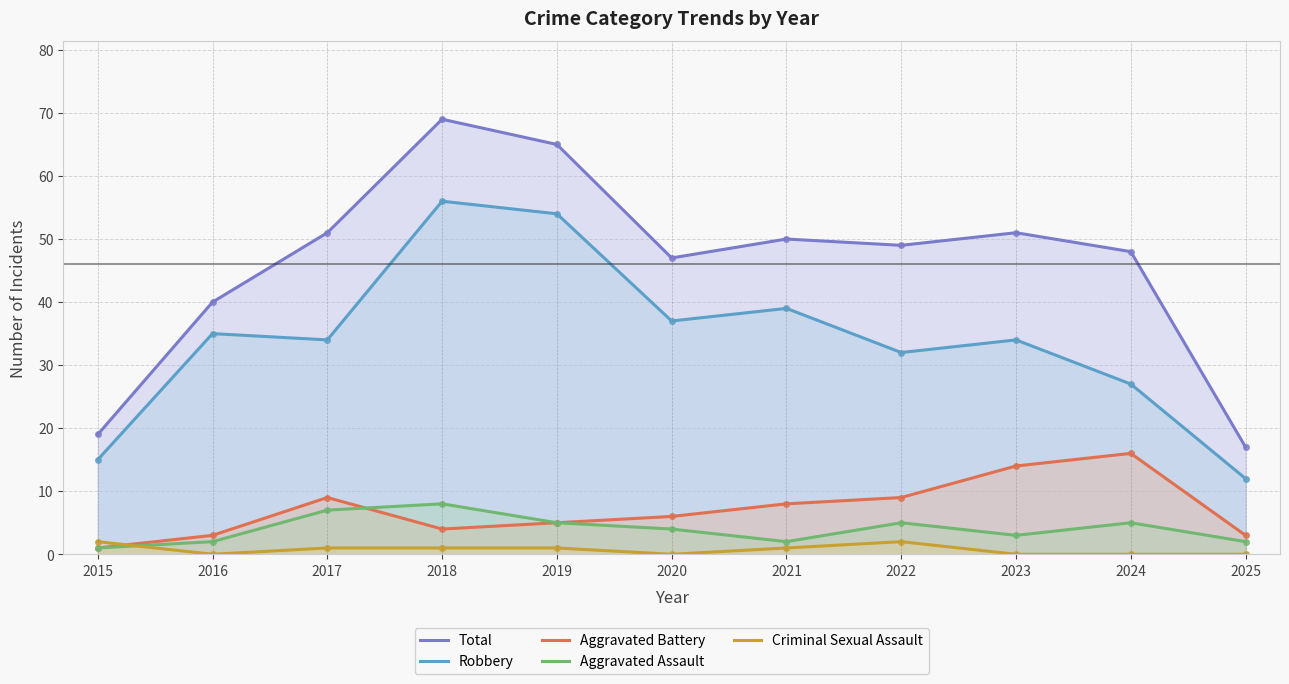

At 2019, list the series in order from smallest to largest.

Criminal Sexual Assault, Aggravated Battery, Aggravated Assault, Robbery, Total